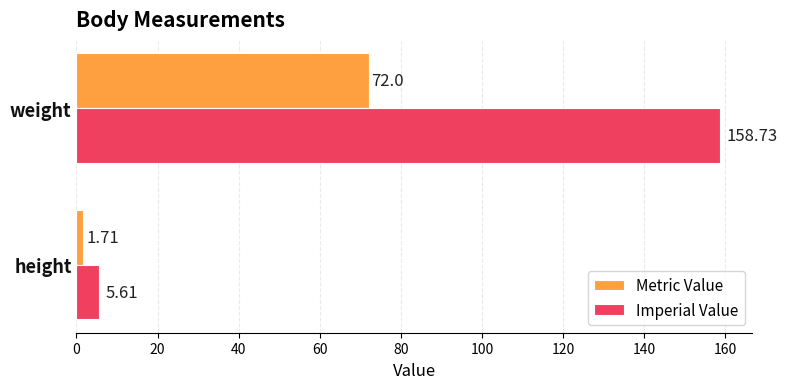

What is the sum of all Metric Value values?

73.7